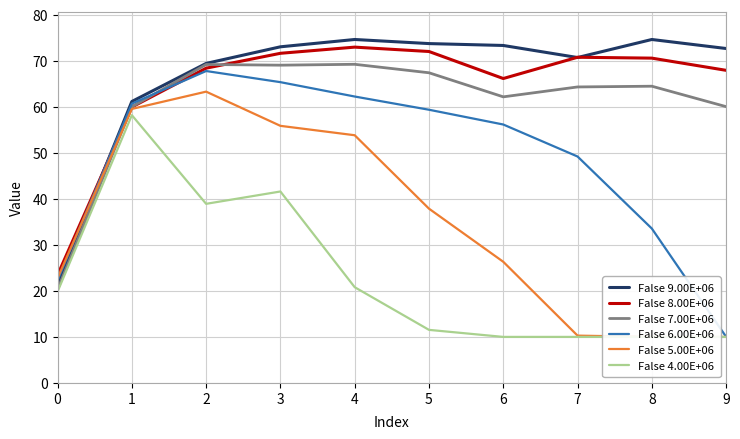

Reading left to right, list all the values displayed in this chart.

False 9.00E+06: 21.3	61.1	69.4	73.0	74.6	73.7	73.3	70.7	74.6	72.7
False 8.00E+06: 23.4	59.9	68.4	71.6	73.0	72.0	66.1	70.8	70.6	67.9
False 7.00E+06: 20.3	60.0	69.2	69.0	69.2	67.4	62.1	64.3	64.5	60.0
False 6.00E+06: 22.3	60.7	67.8	65.3	62.2	59.4	56.1	49.2	33.5	10.0
False 5.00E+06: 22.8	59.5	63.3	55.9	53.8	37.9	26.3	10.3	10.0	10.0
False 4.00E+06: 19.8	58.2	38.9	41.6	20.8	11.5	10.0	10.0	10.0	10.0